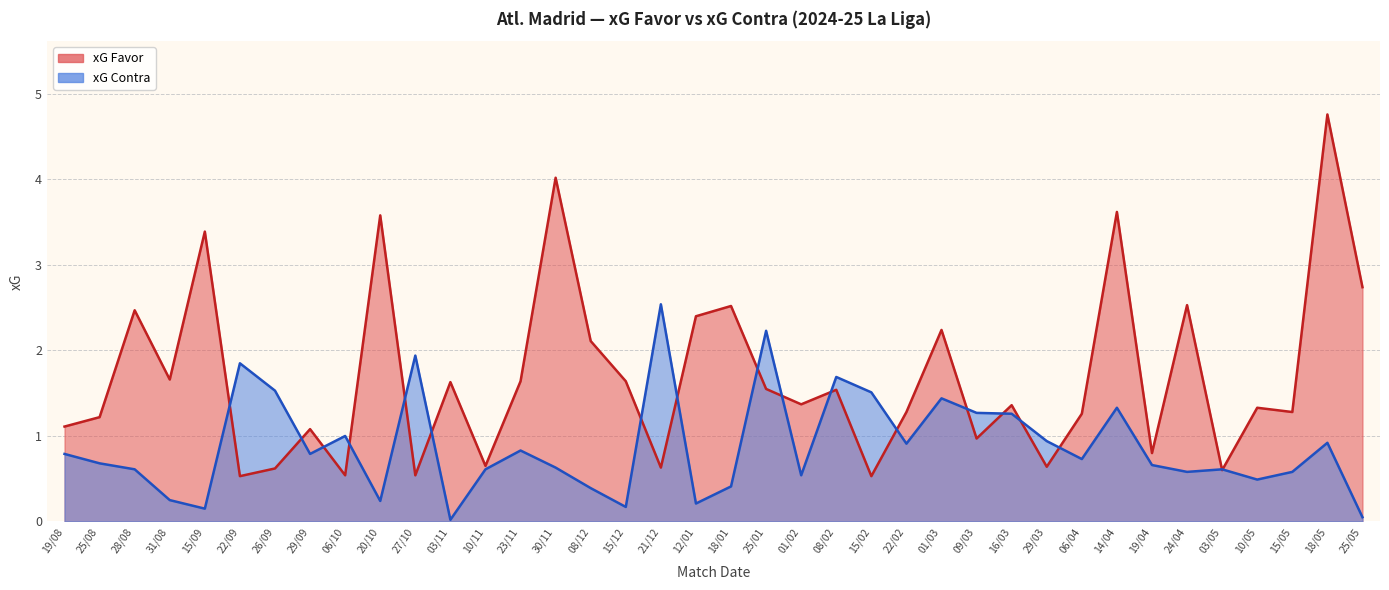

Rank the series by their maximum value, from lowest to highest.

xG Contra, xG Favor